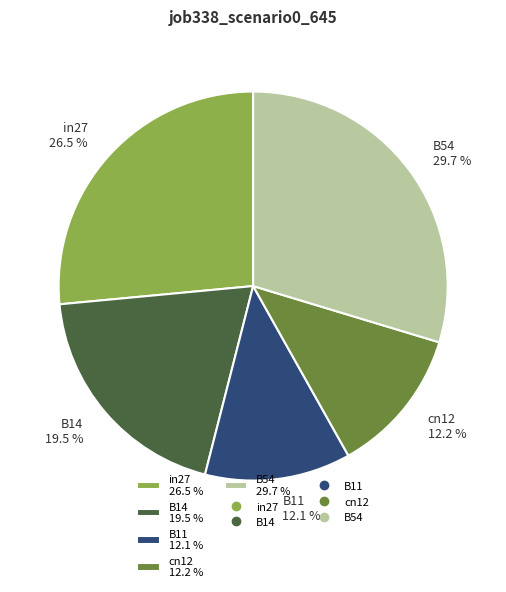

Does B11 12.1 % represent more than half of the total?

No